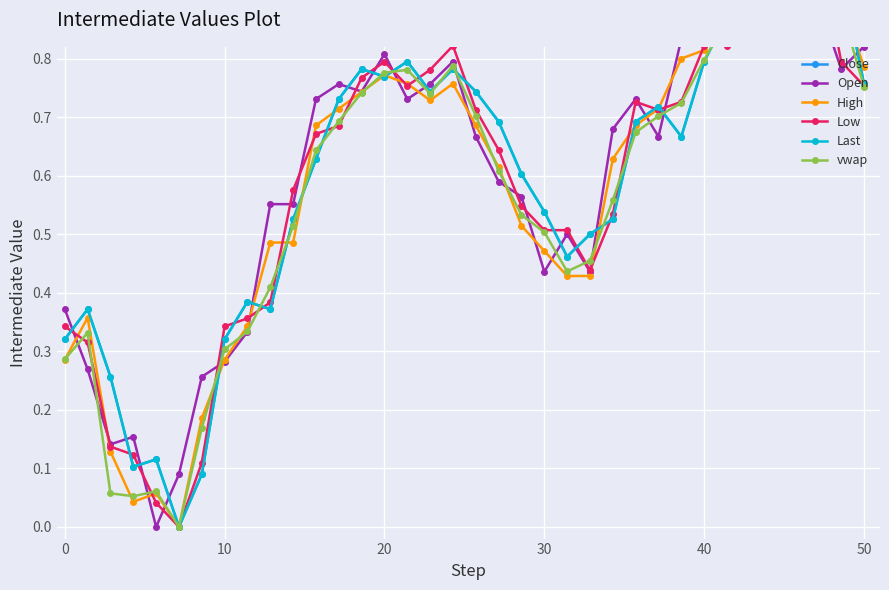

How many interior local valleys does the Close series have?

9